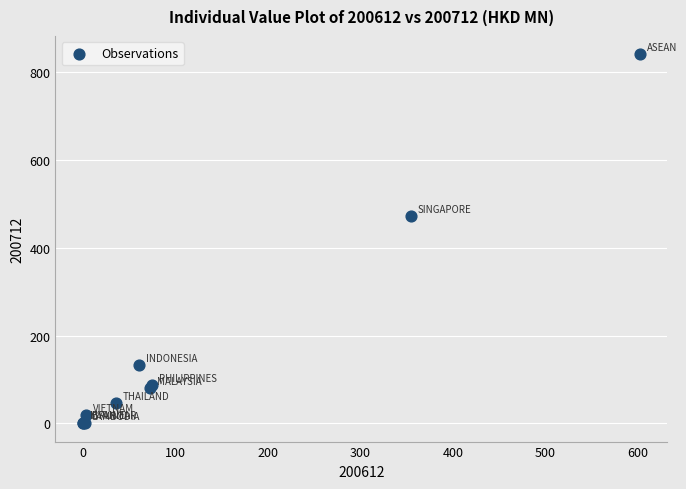

What Y value in the scatter plot is closest to 420?

473.2